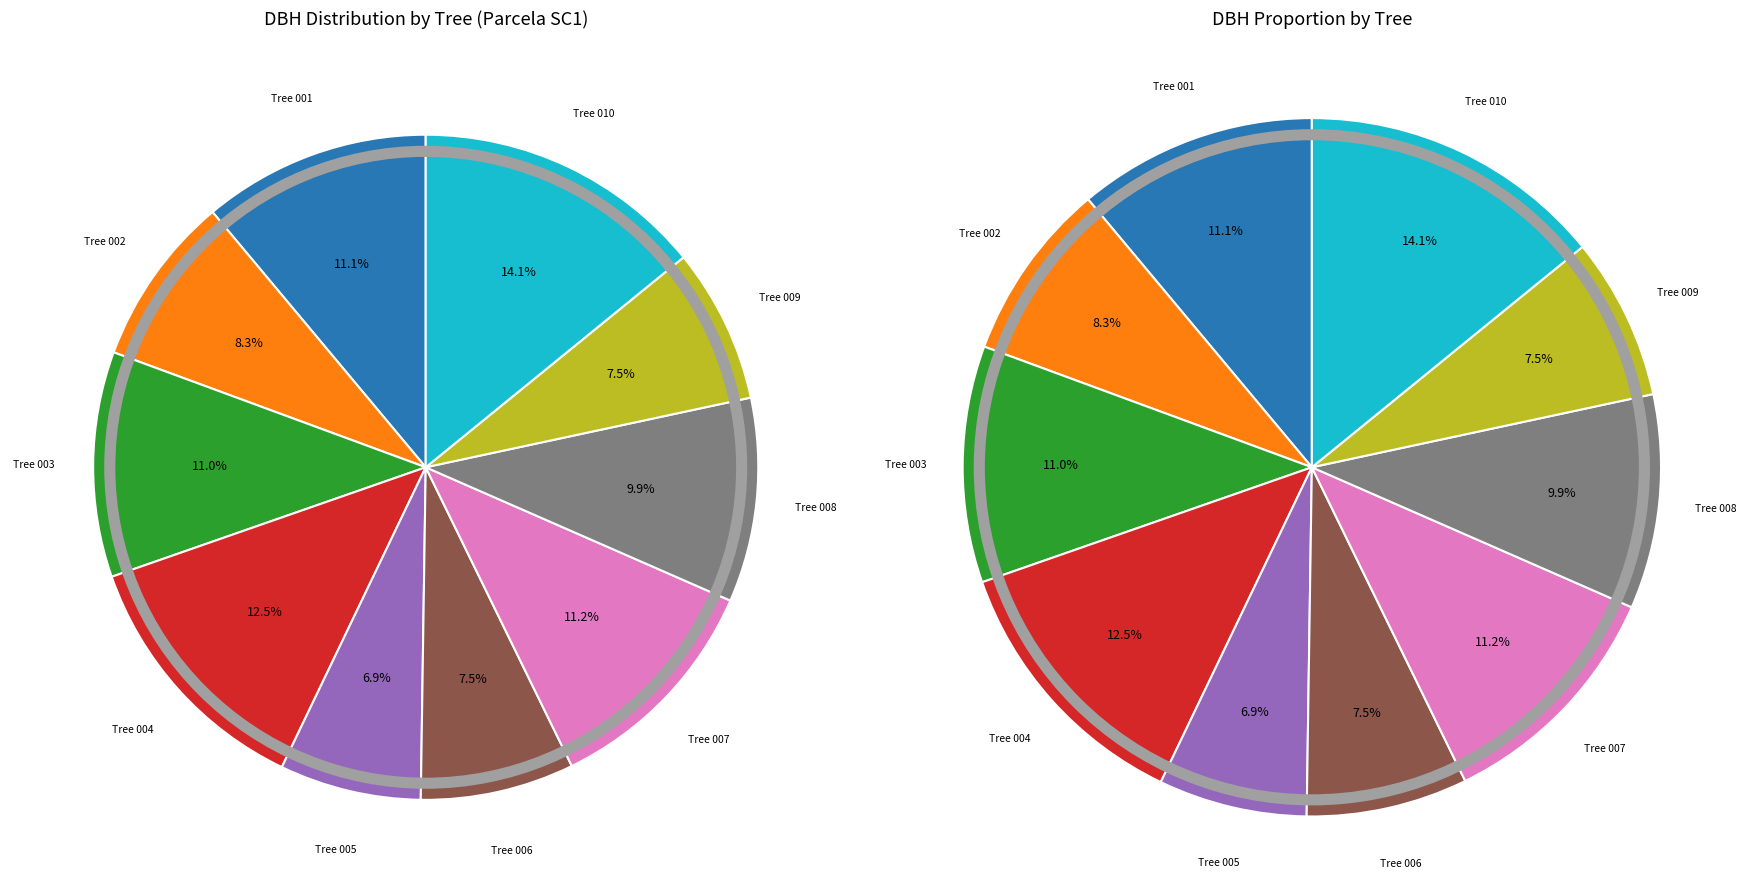

How many segments does this pie chart have?

10